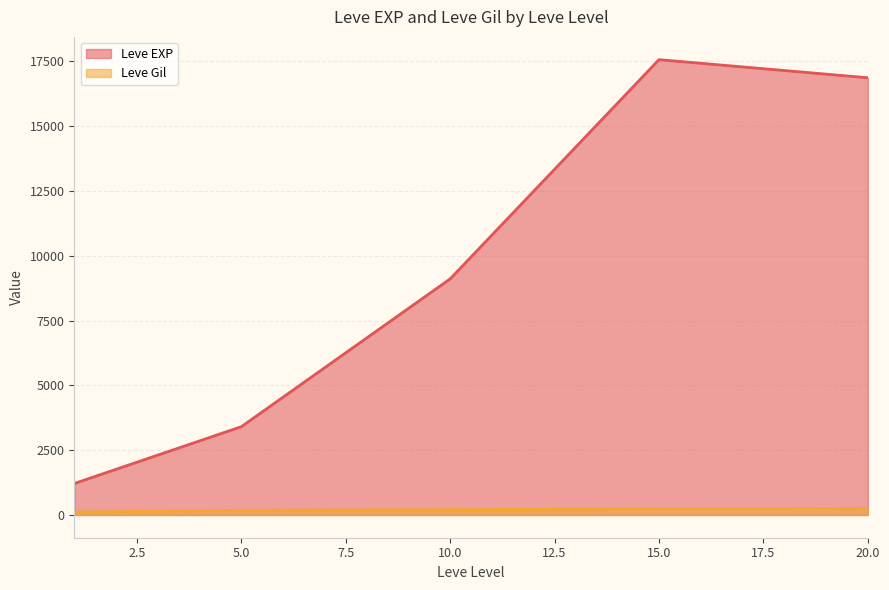

Rank the series by their maximum value, from lowest to highest.

Leve Gil, Leve EXP